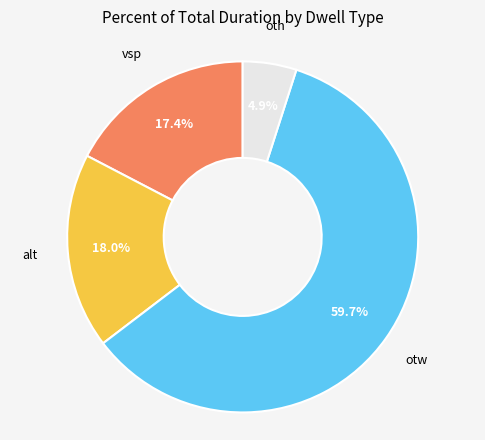

What is the smallest slice in the pie chart?

oth